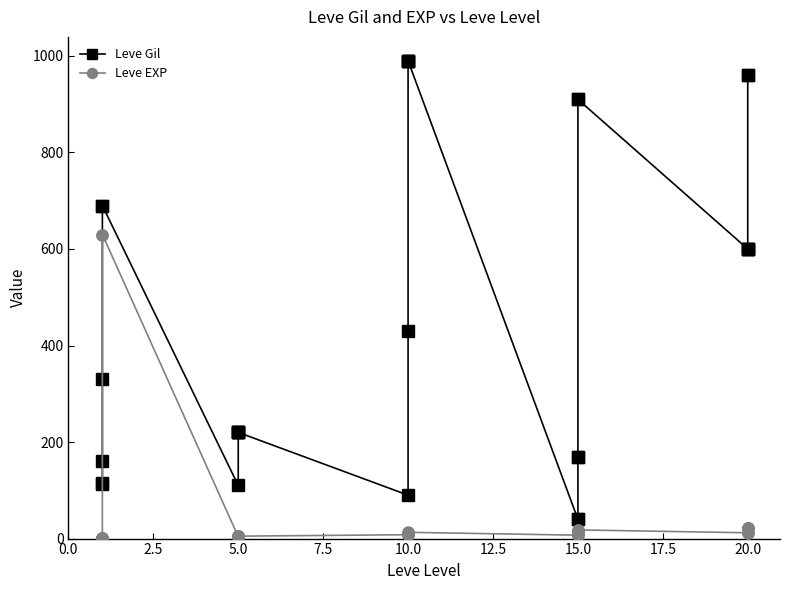

Is the value of Leve Gil at 12.5 greater than the value of Leve EXP at 12?

Yes